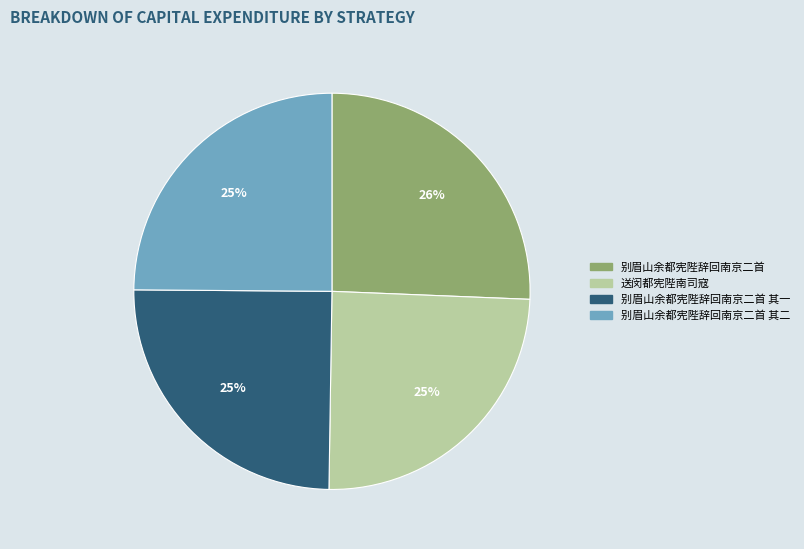

Combined, do 别眉山余都宪陛辞回南京二首 其二 and 别眉山余都宪陛辞回南京二首 account for over 50%?

Yes